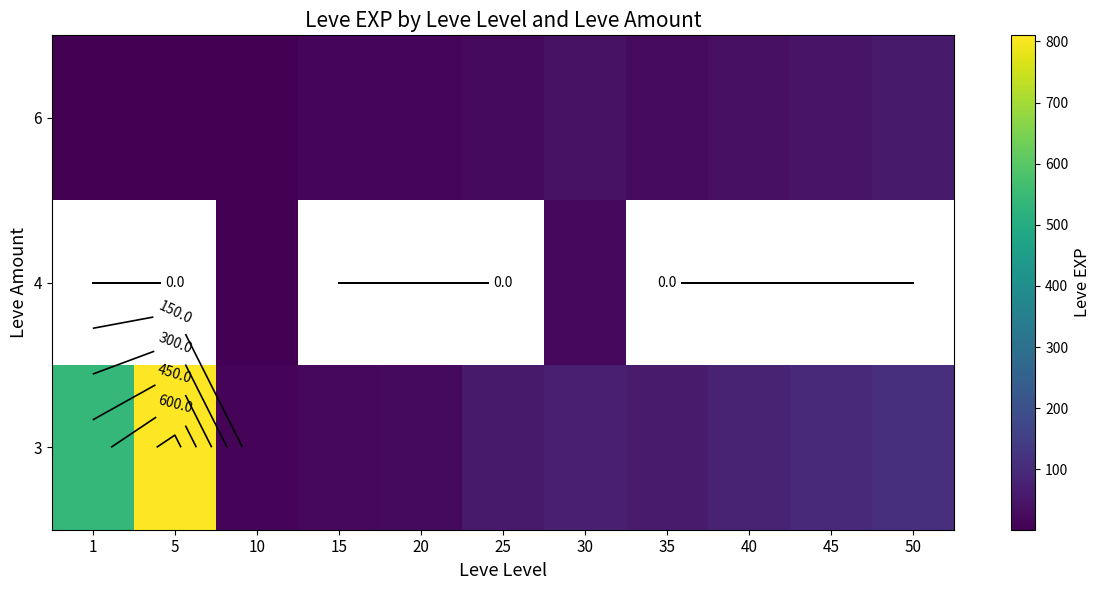

At how many categories does at least one series exceed 678?

1